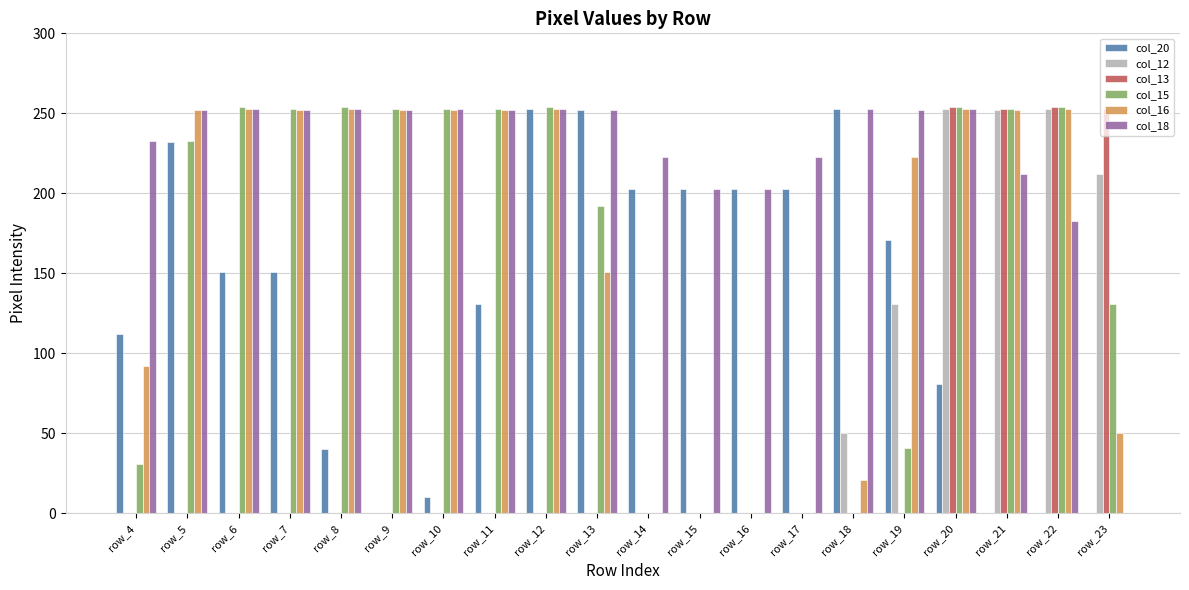

What is the sum of all col_18 values?

4510